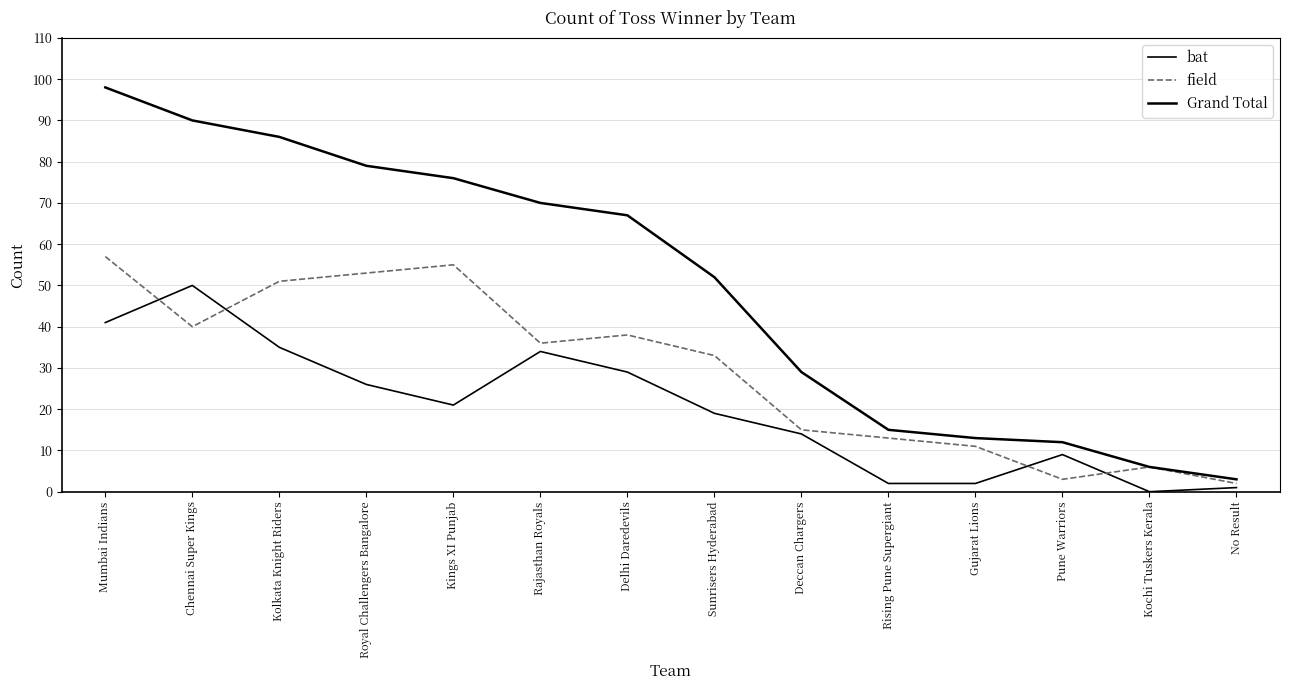

Does the chart display data point markers on the line(s)?

No